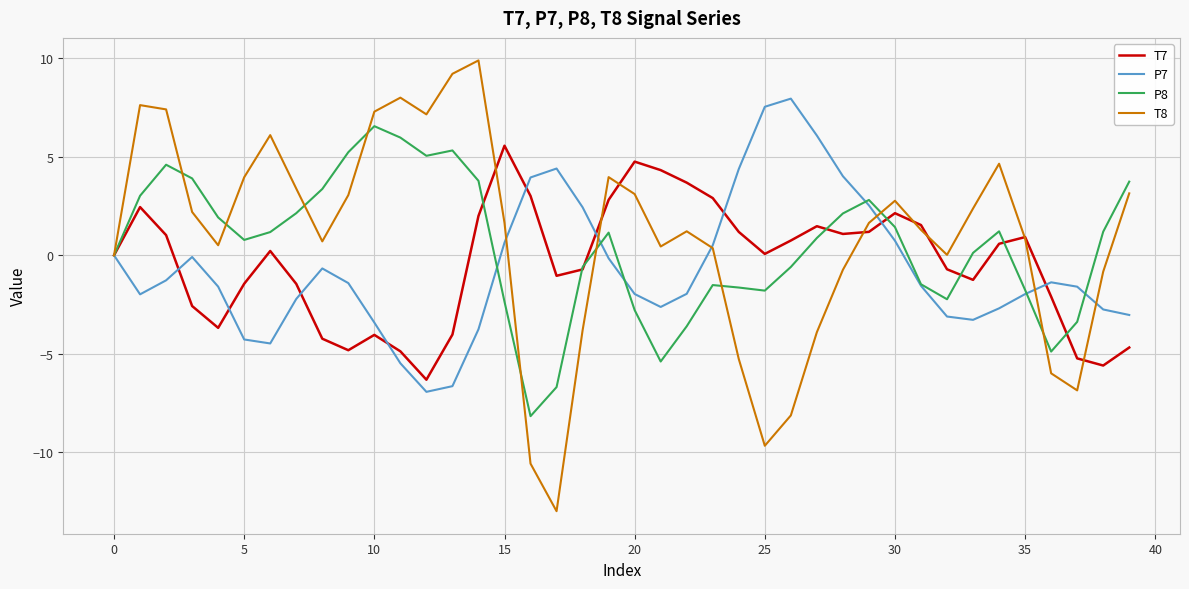

What is the lowest value of the T7 series?

-6.3